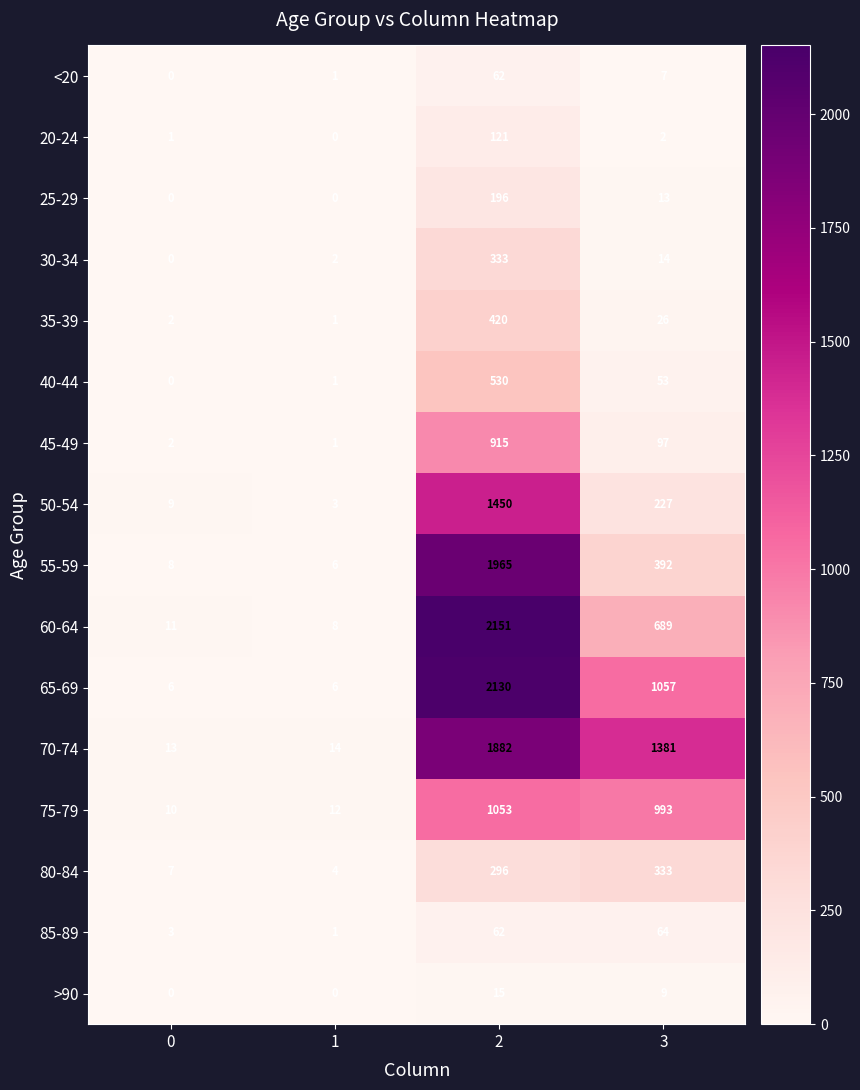

What is the maximum value for 50-54?

1450